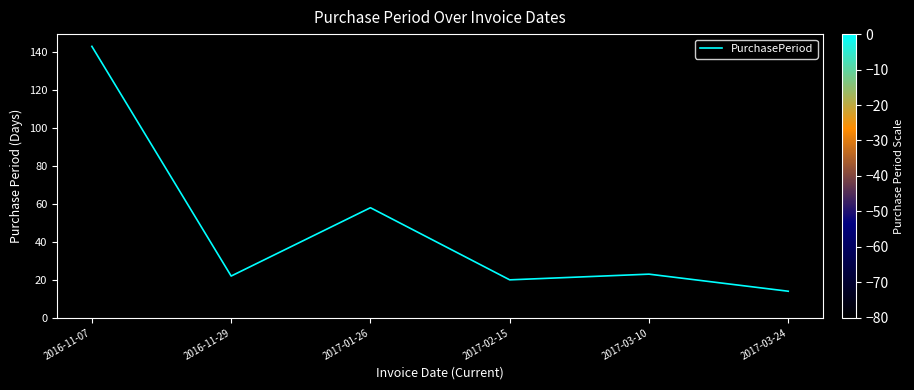

True or false: the data shows 6 at 2016-11-29.

False